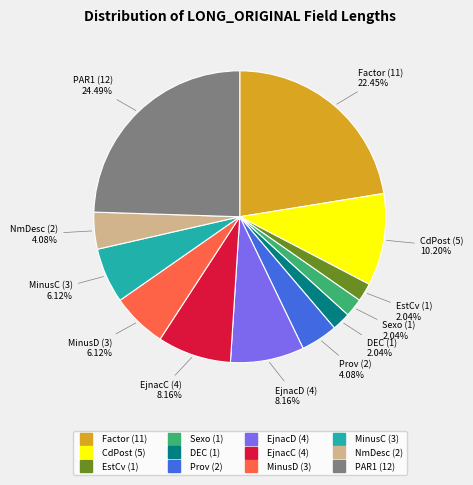

Is there a majority slice in this chart?

No